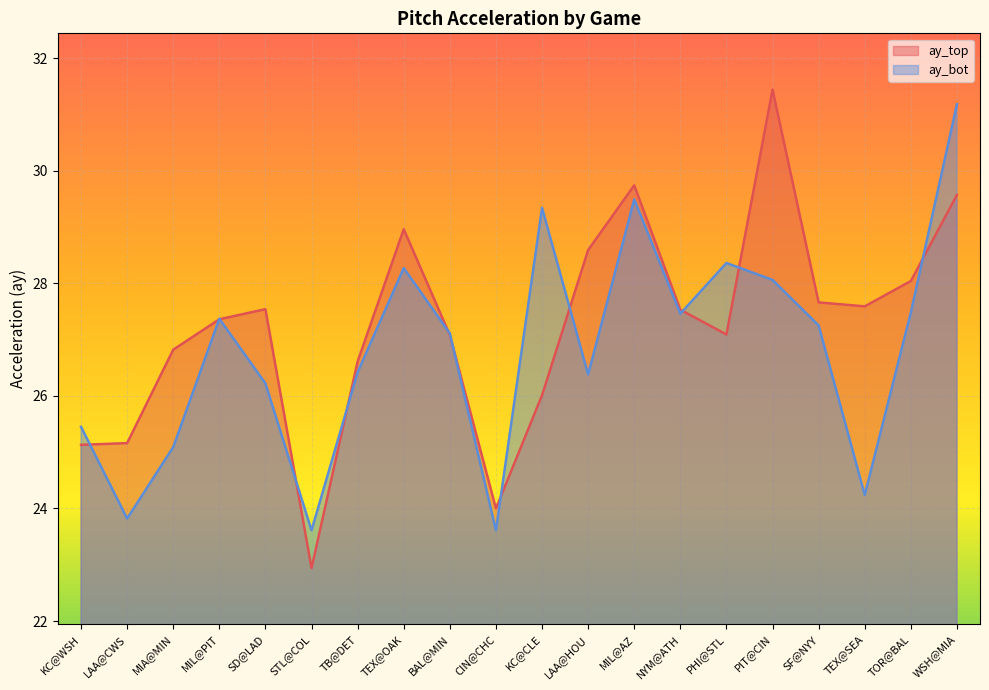

Which series has the largest total across all categories?

ay_top